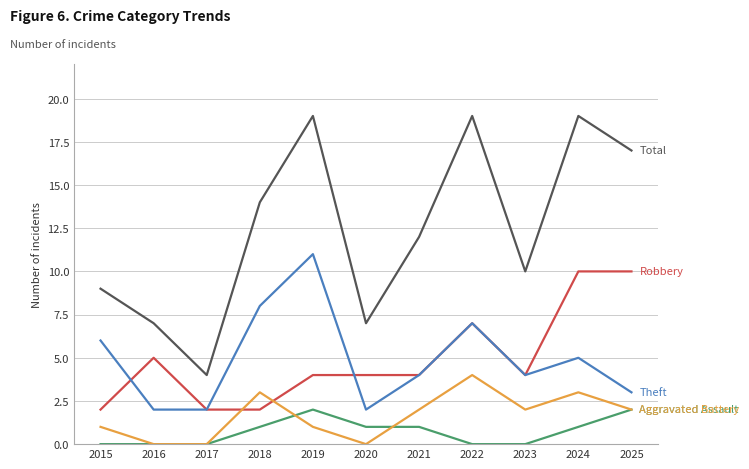

What is the total value across all series at 2018?

28